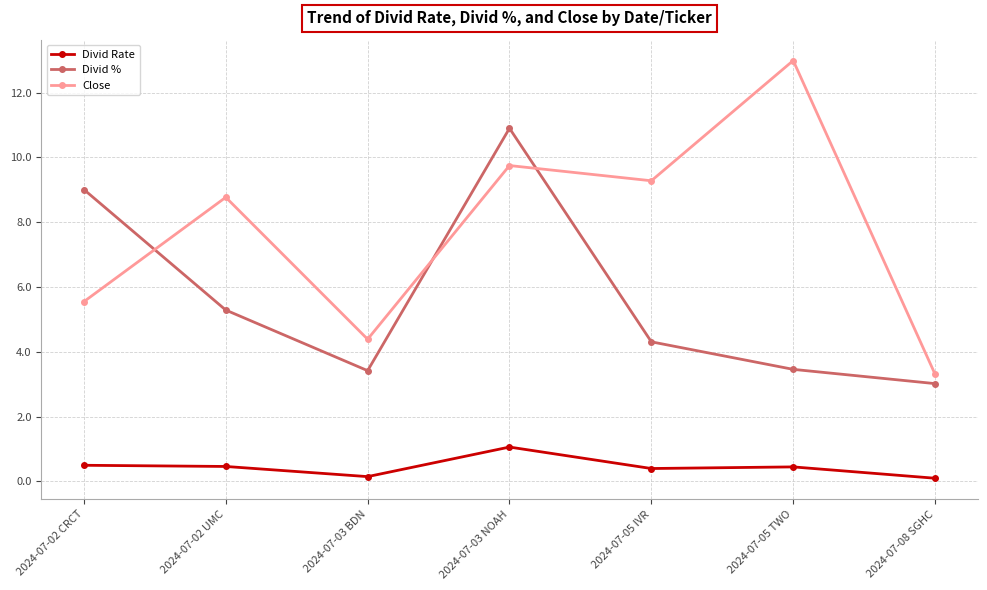

What is the sum of the Divid Rate values at 2024-07-03 BDN and 2024-07-03 NOAH?

1.2